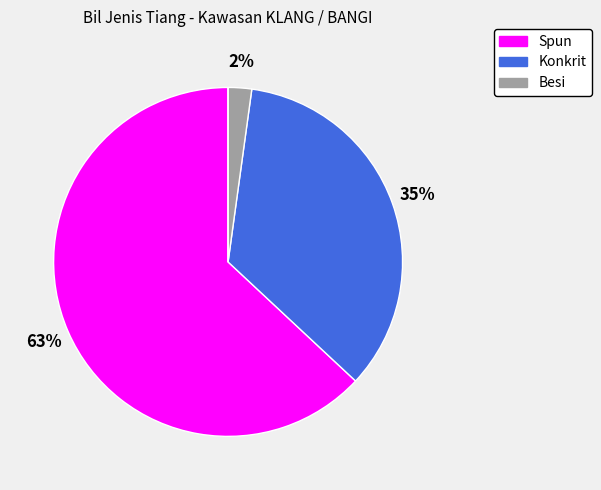

Is there any slice that represents more than half of the pie?

Yes